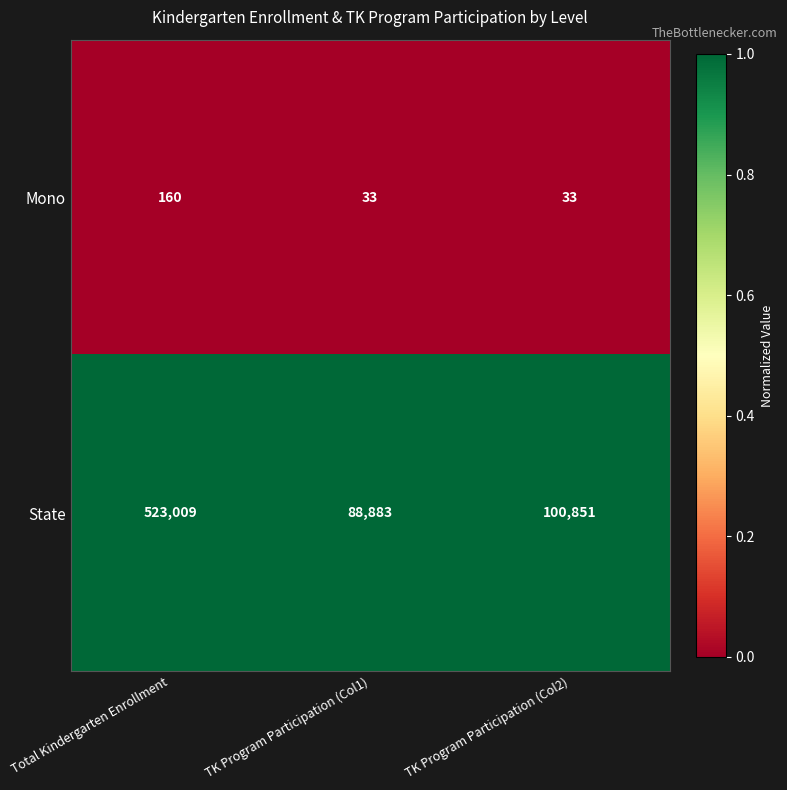

At which category is the sum across all series the highest?

Total Kindergarten Enrollment